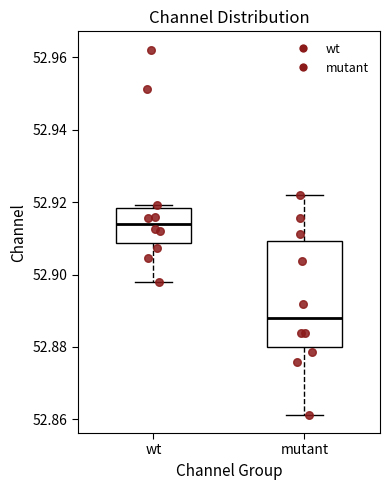

Reading left to right, transcribe this box plot: for each box, give where its median line is, the range the box spans, and where its two whiskers end, as read against the y-axis. The values are not printed on the chart, so give them approximately, as read against the axis.

wt: median 52.914, box 52.908 to 52.918, whiskers 52.898 to 52.920
mutant: median 52.888, box 52.880 to 52.910, whiskers 52.862 to 52.922